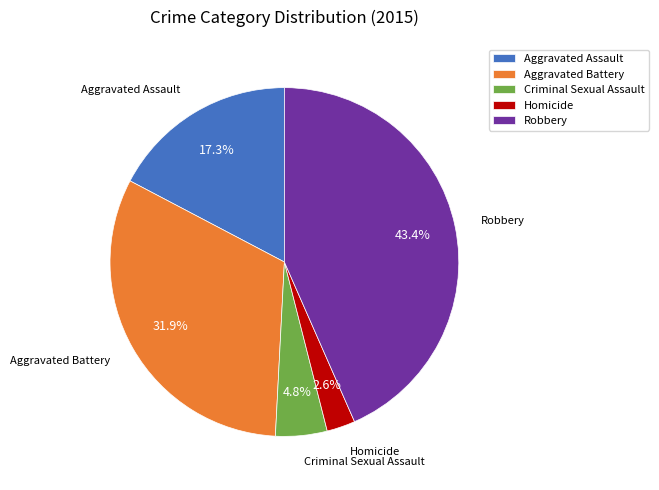

Is it true that Criminal Sexual Assault is 20% of the pie?

False